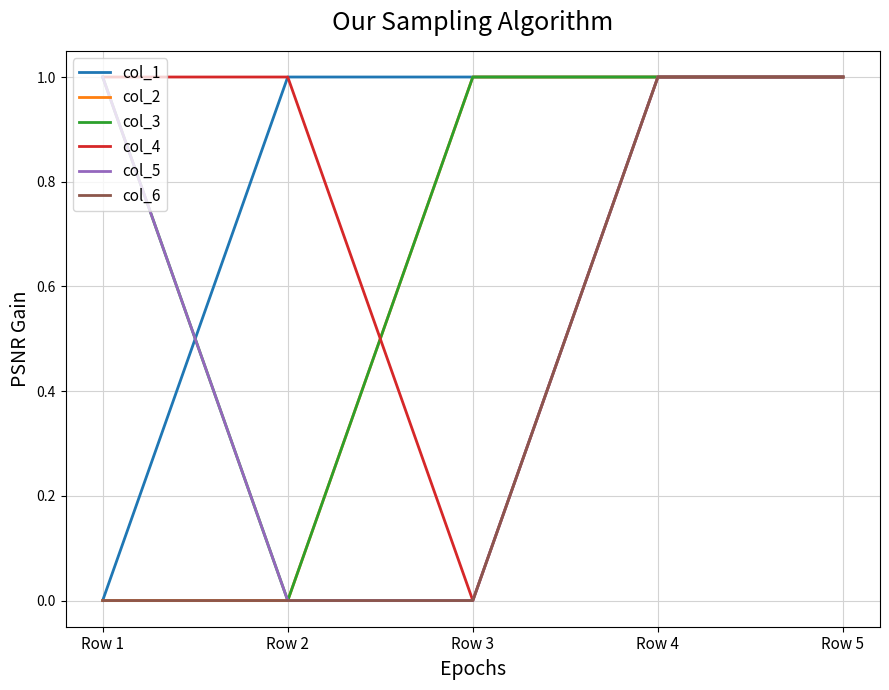

Reading left to right, list all the values displayed in this chart.

col_1: Row 1=0	Row 2=1	Row 3=1	Row 4=1	Row 5=1
col_2: Row 1=0	Row 2=0	Row 3=1	Row 4=1	Row 5=1
col_3: Row 1=1	Row 2=0	Row 3=1	Row 4=1	Row 5=1
col_4: Row 1=1	Row 2=1	Row 3=0	Row 4=1	Row 5=1
col_5: Row 1=1	Row 2=0	Row 3=0	Row 4=1	Row 5=1
col_6: Row 1=0	Row 2=0	Row 3=0	Row 4=1	Row 5=1